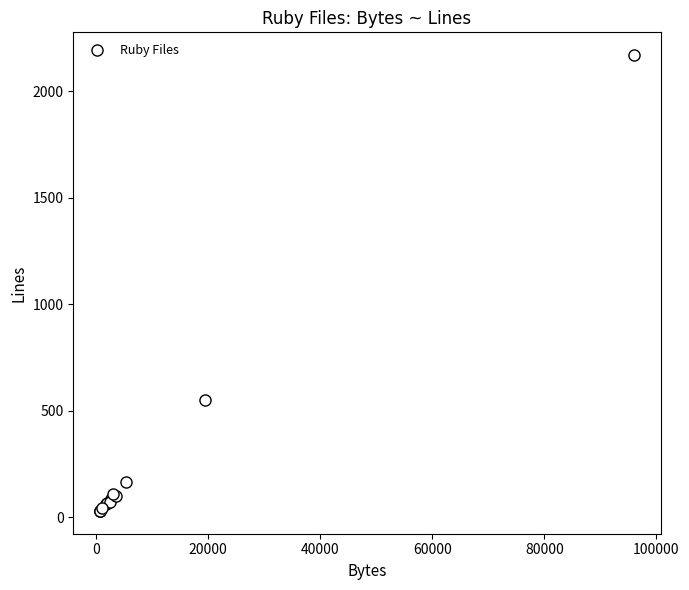

What Y value in the scatter plot is closest to 1099?

551